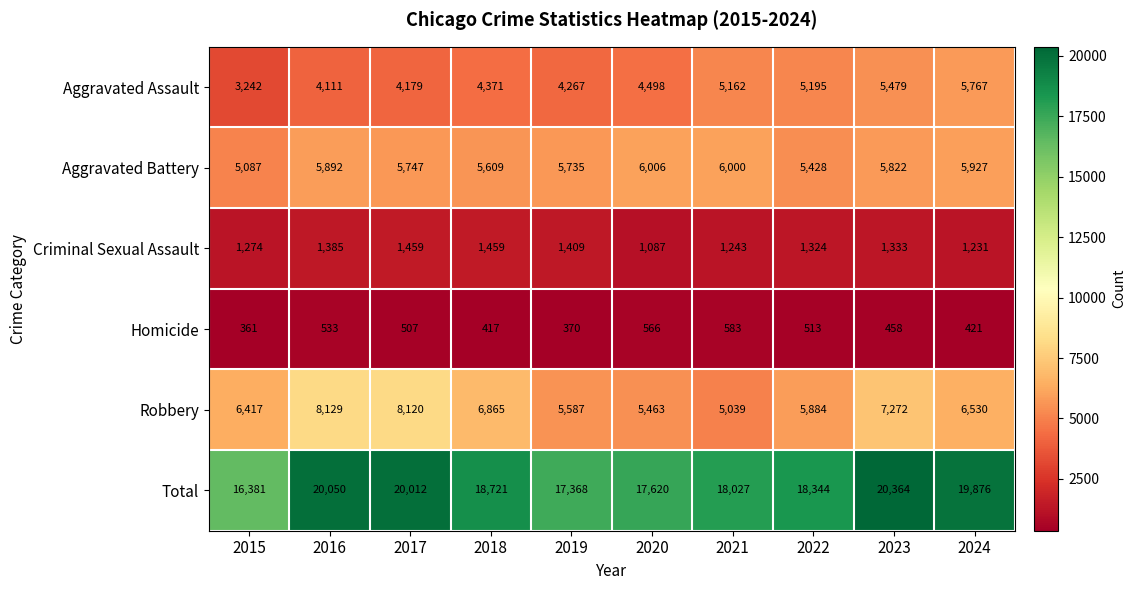

Rank the series by their maximum value, from lowest to highest.

Homicide, Criminal Sexual Assault, Aggravated Assault, Aggravated Battery, Robbery, Total